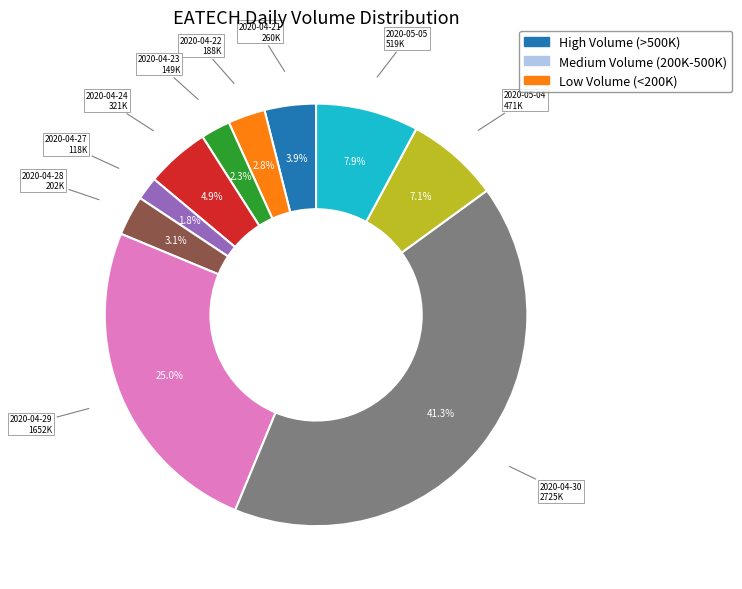

How many slices are in this pie chart?

10